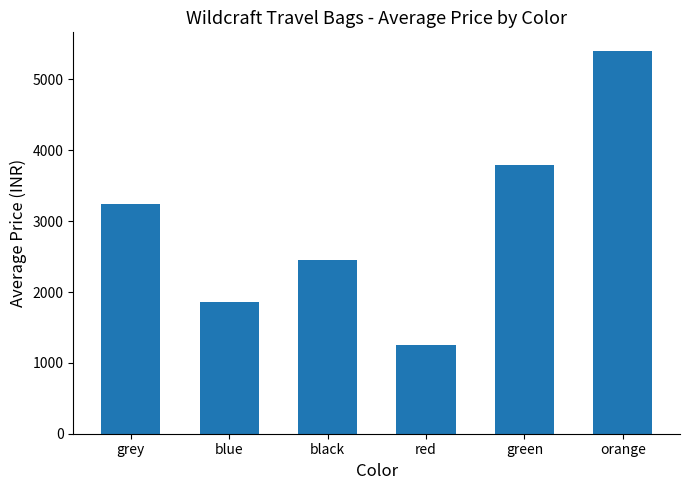

What is the label of the 1st bar from the left?

grey